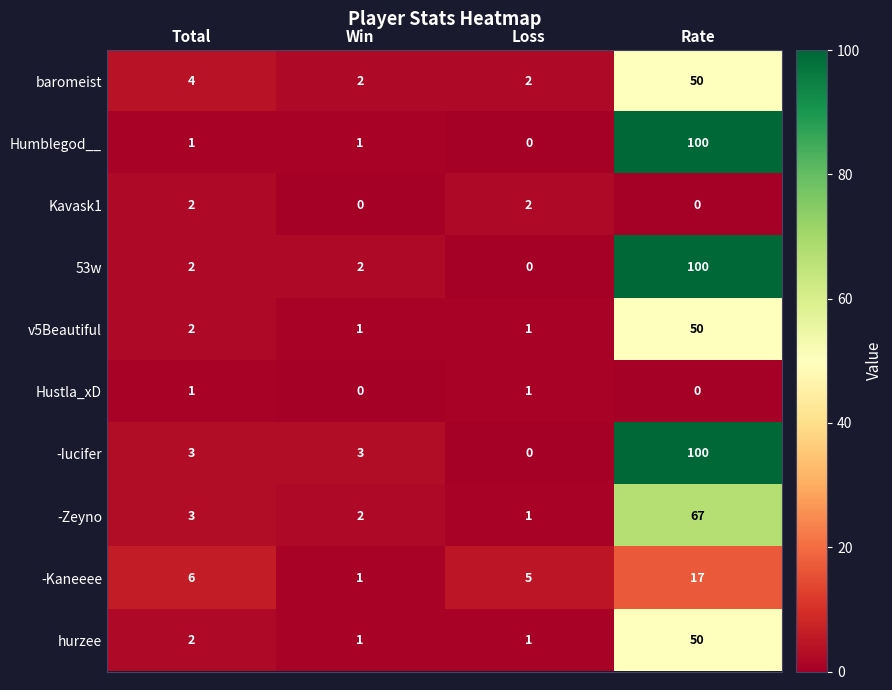

What is the highest value of the baromeist series?

50